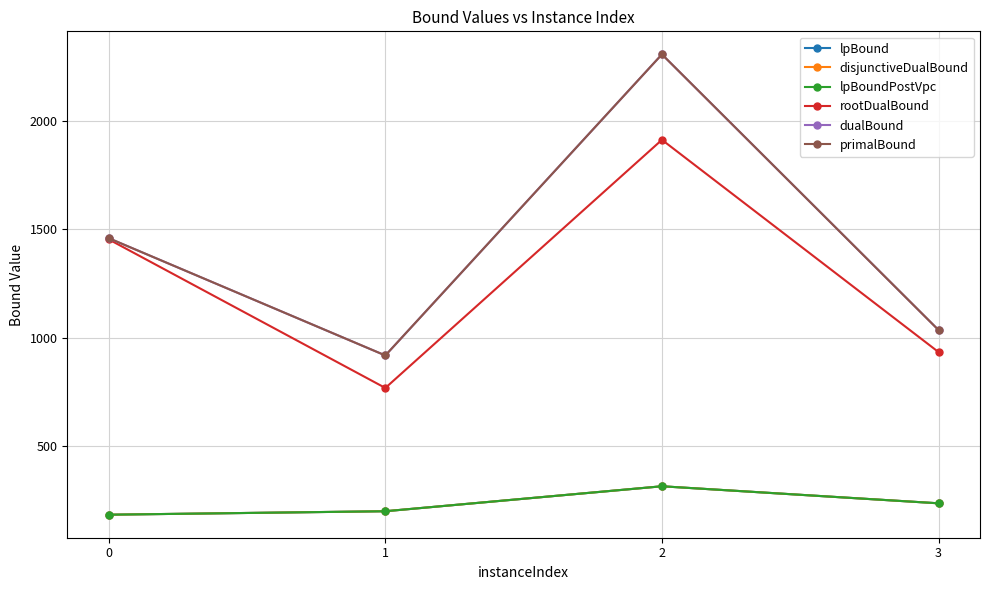

True or false: rootDualBound and dualBound cross at least once.

False